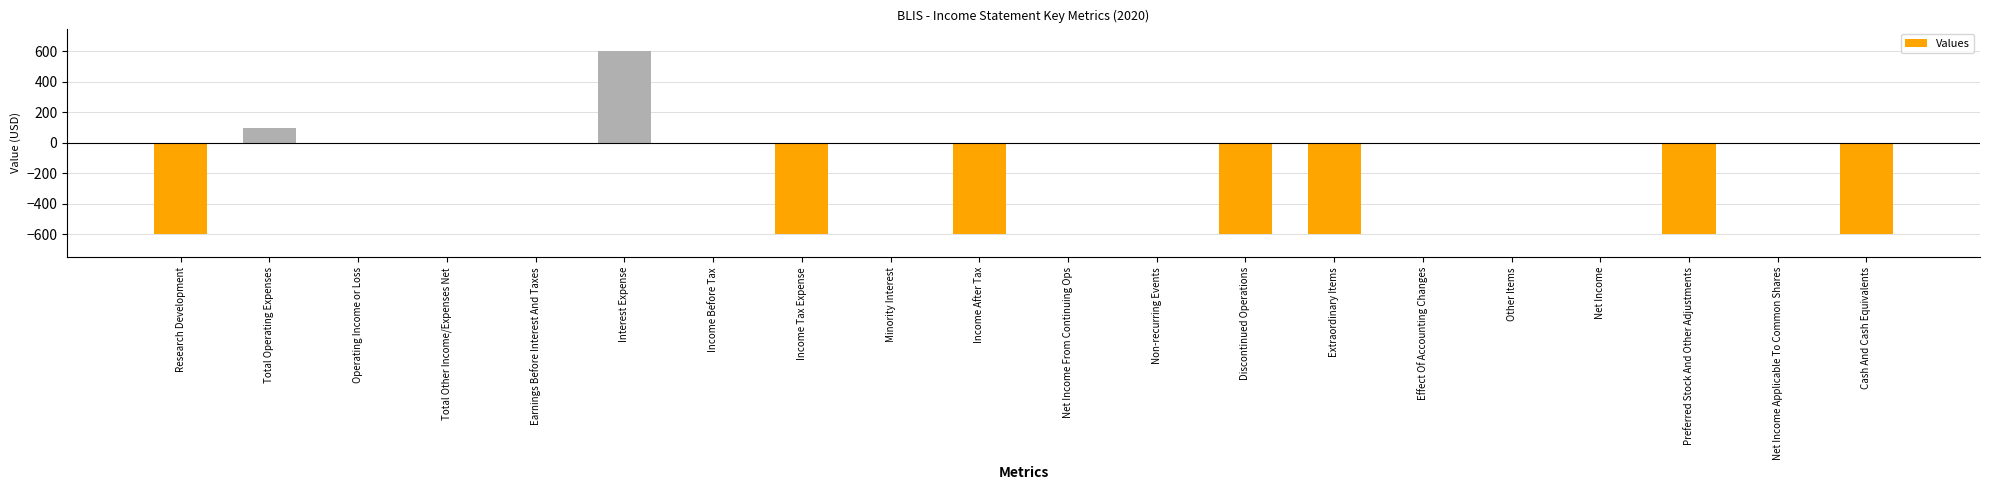

At which category does the chart reach its peak across all series?

Interest Expense